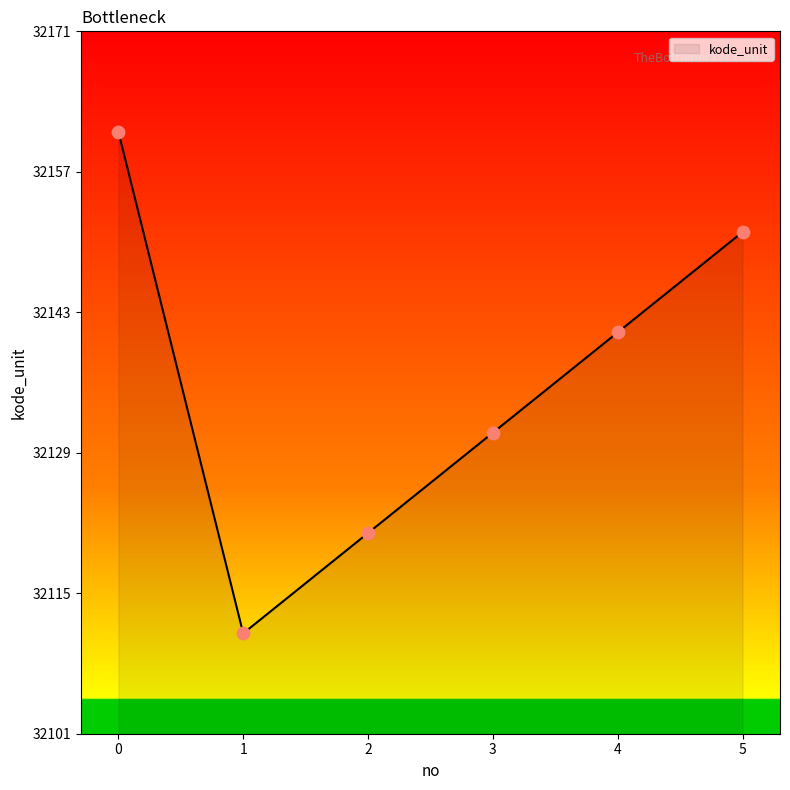

Approximately how many times larger is the value at 4 compared to 3?

1.0